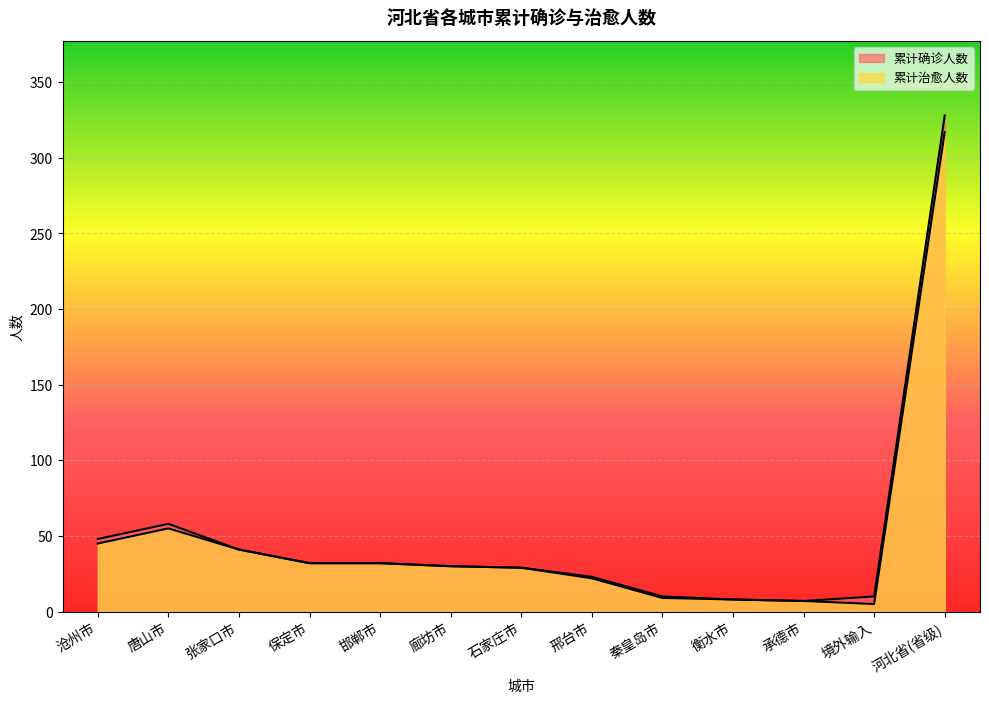

Reading left to right, what are all the values shown in this chart?

累计治愈人数: 45	55	41	32	32	30	29	22	9	8	7	5	317
累计确诊人数: 48	58	41	32	32	30	29	23	10	8	7	10	328